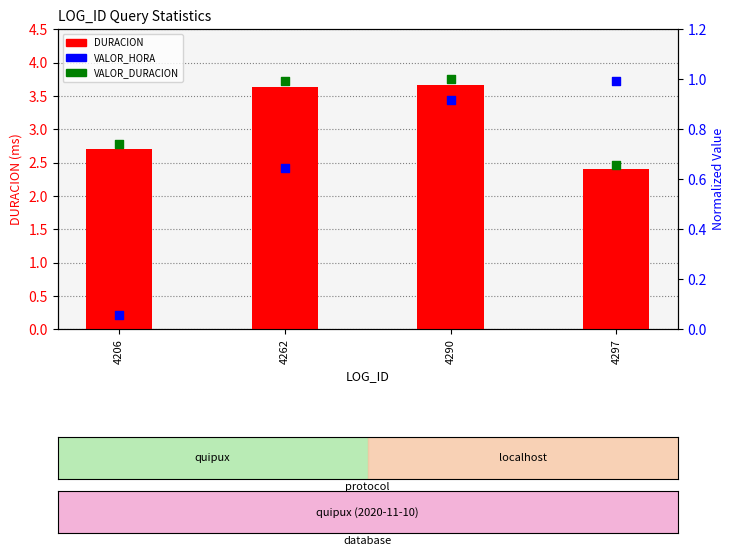

Which series has the widest spread of Y values?

DURACION